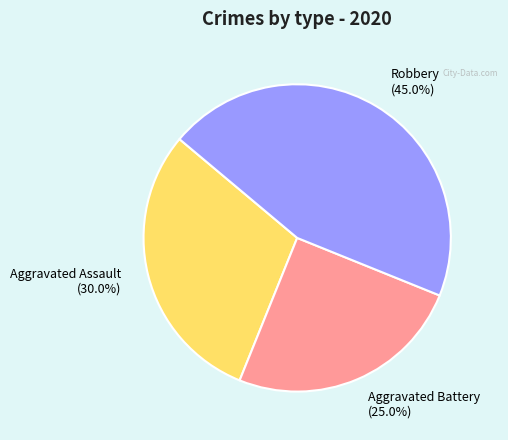

How many segments does this pie chart have?

3